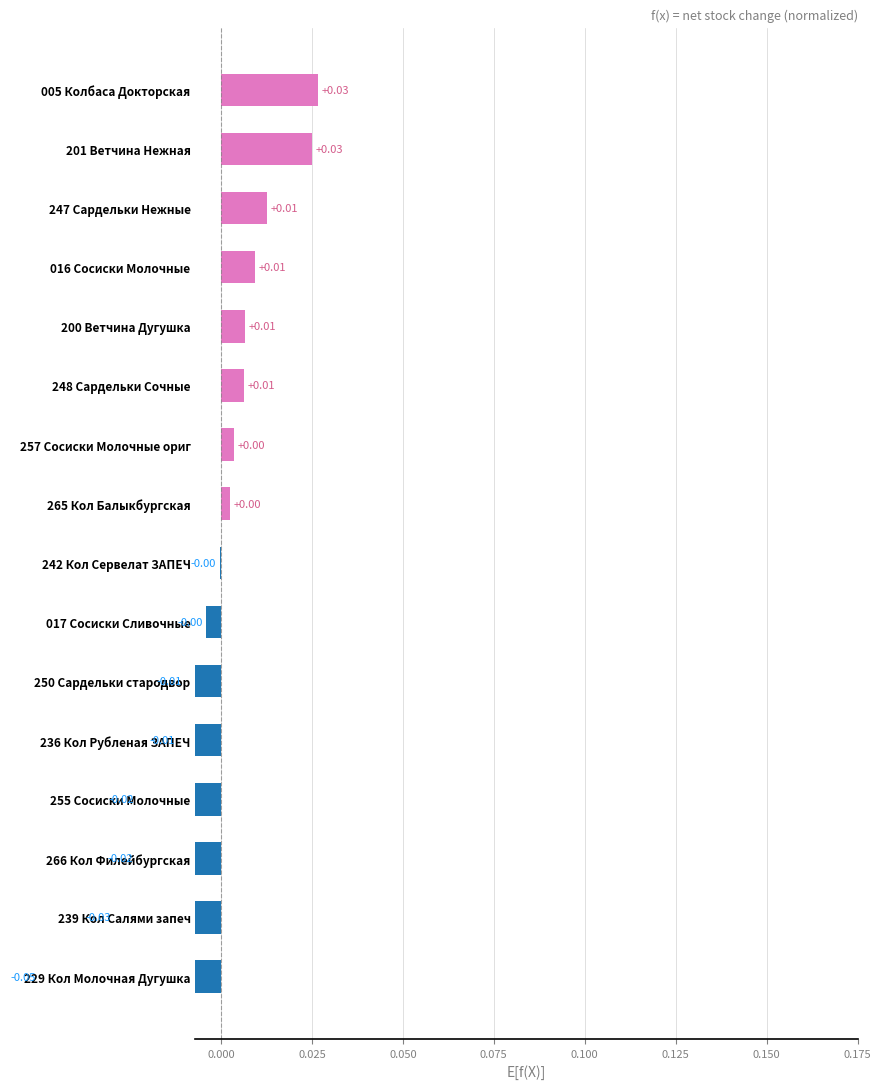

What is the difference between the second highest and minimum values?

0.1